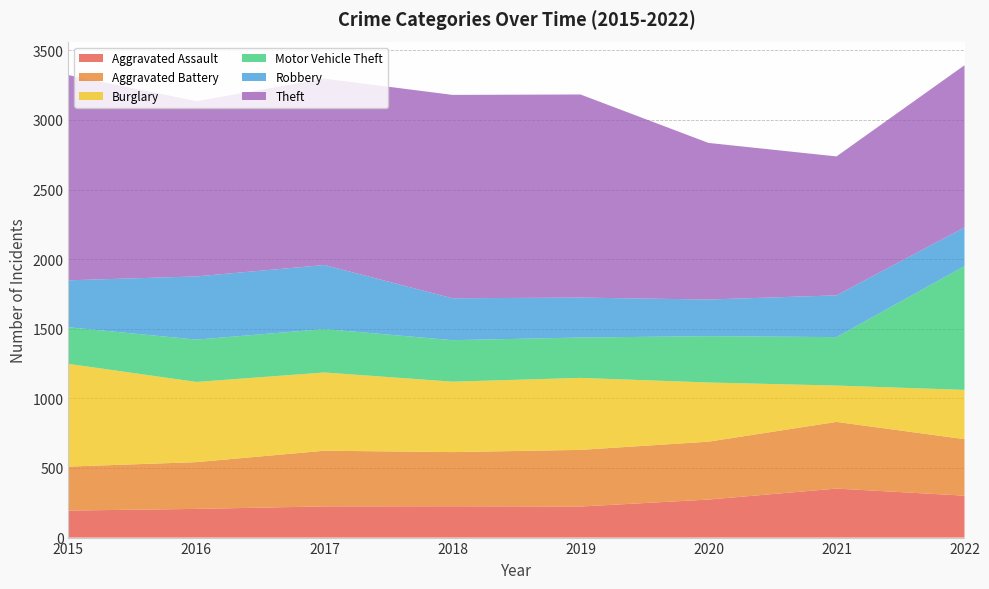

Reading left to right, transcribe all the data shown in this chart.

Aggravated Assault: 194	206	224	225	223	273	352	301
Aggravated Battery: 316	336	400	389	407	416	479	406
Burglary: 738	576	562	506	517	425	261	354
Motor Vehicle Theft: 263	304	312	298	290	333	348	889
Robbery: 337	454	460	301	287	263	300	278
Theft: 1474	1259	1339	1461	1459	1125	998	1165